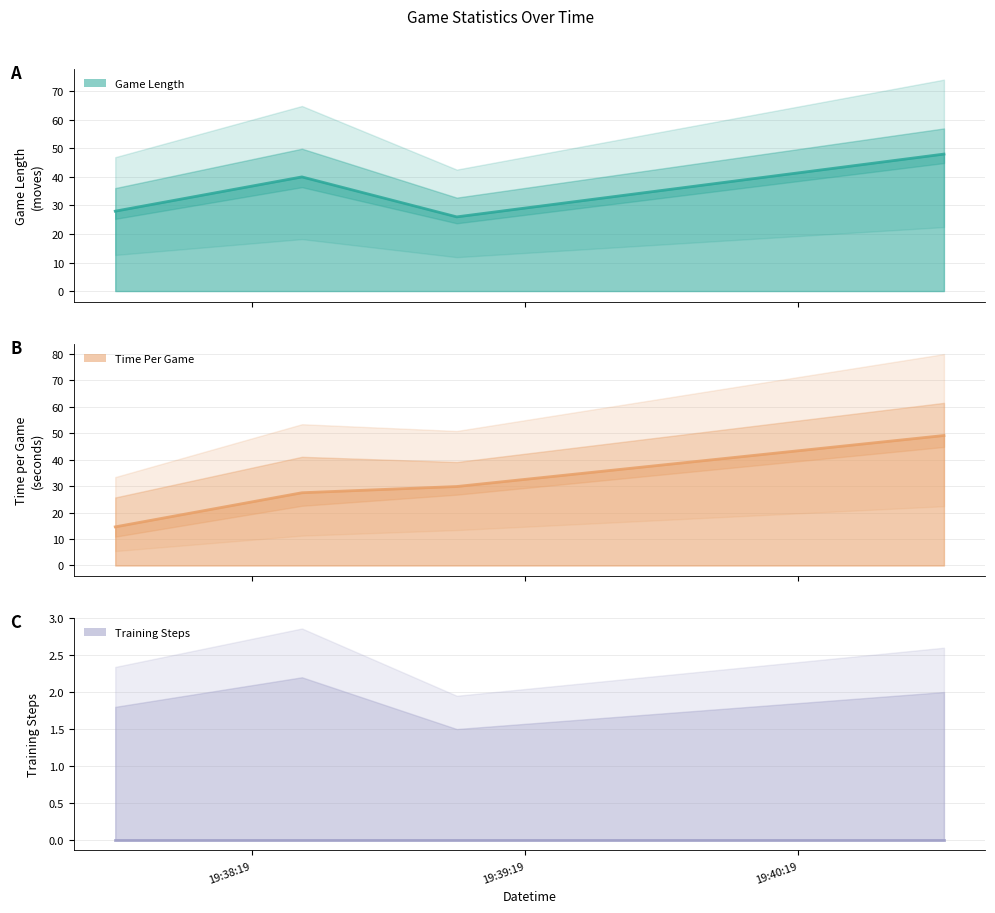

At how many categories does at least one series exceed 34?

2